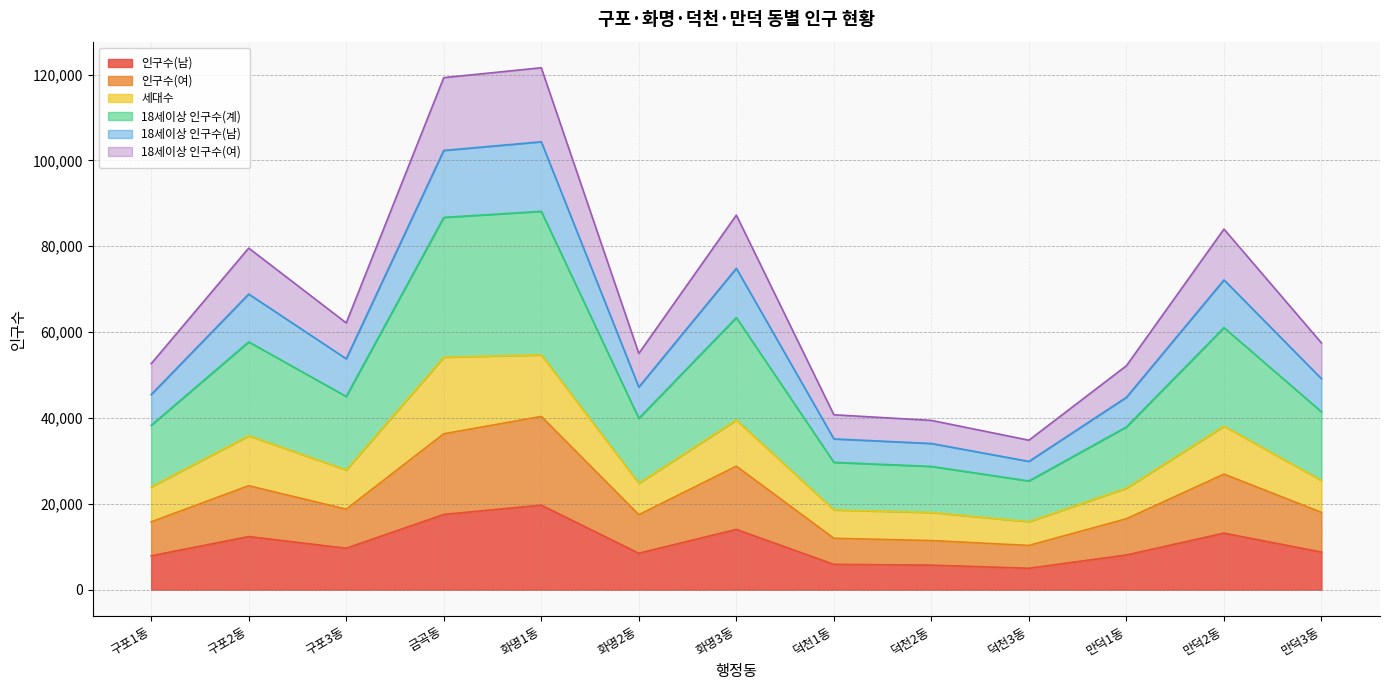

What is the total value across all series at 덕천2동?

39424